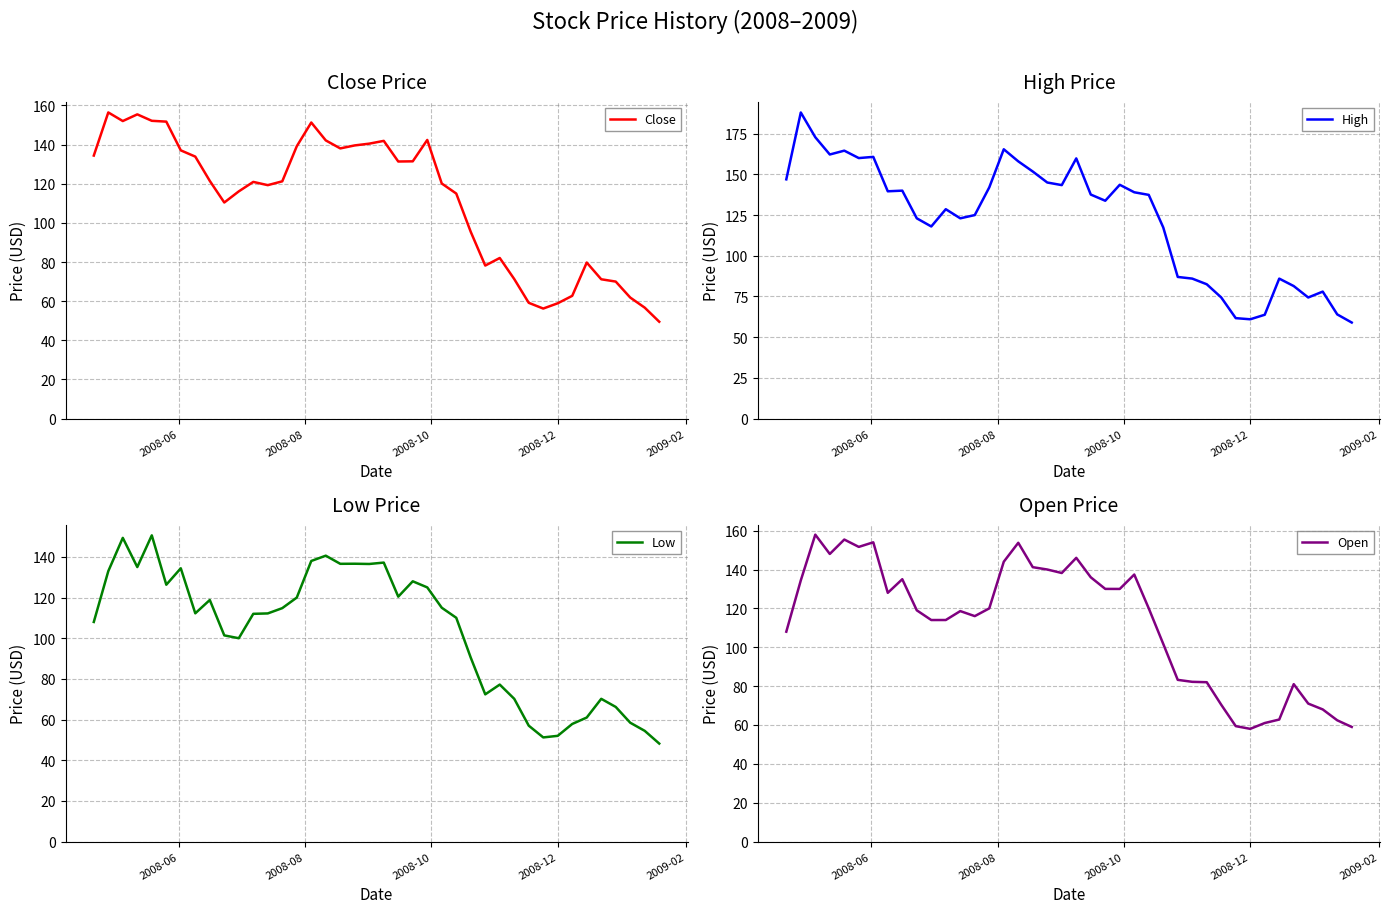

How many lines are shown in the chart?

4